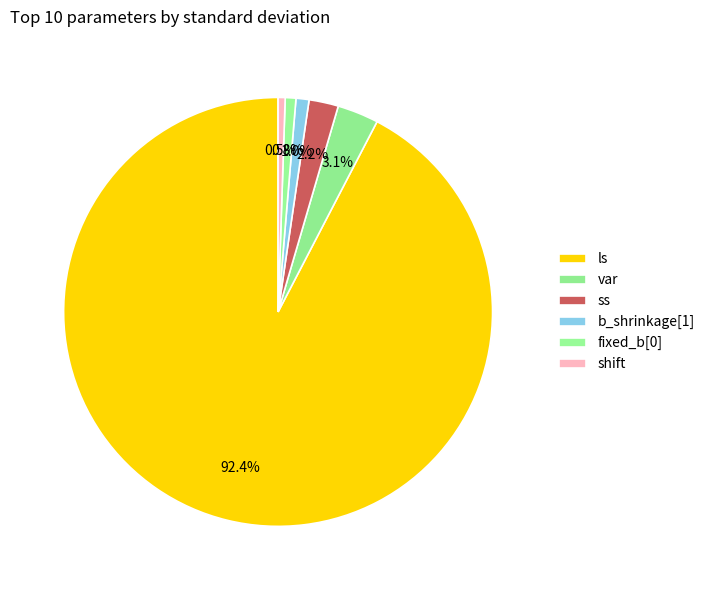

Count the number of slices in the pie.

6